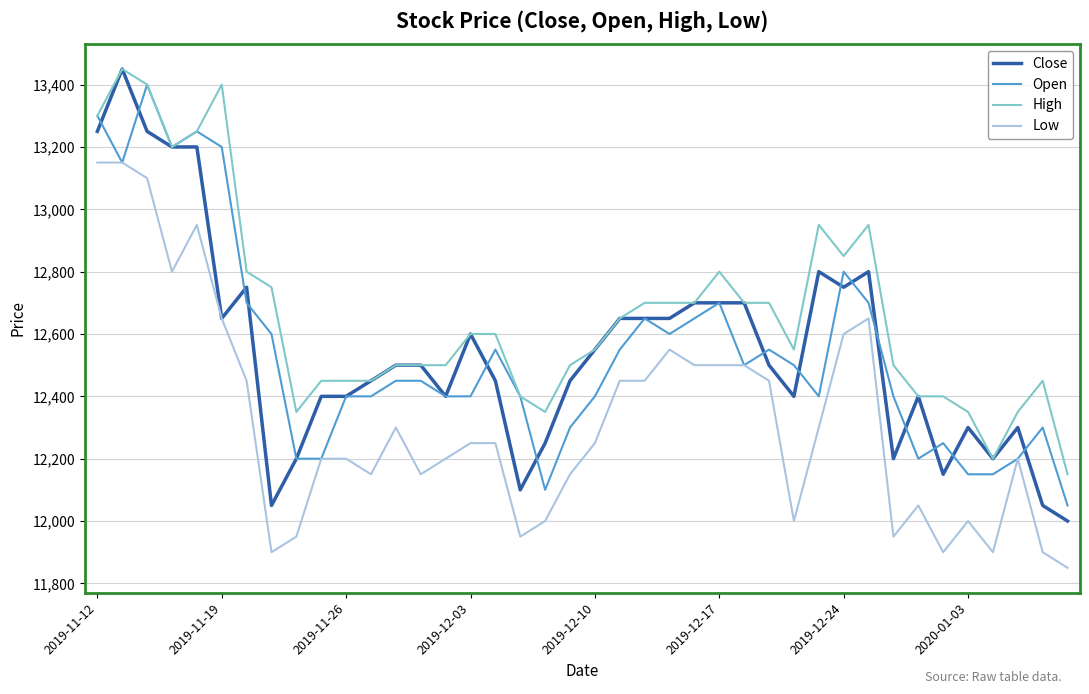

Which series has the largest range (max minus min)?

Close